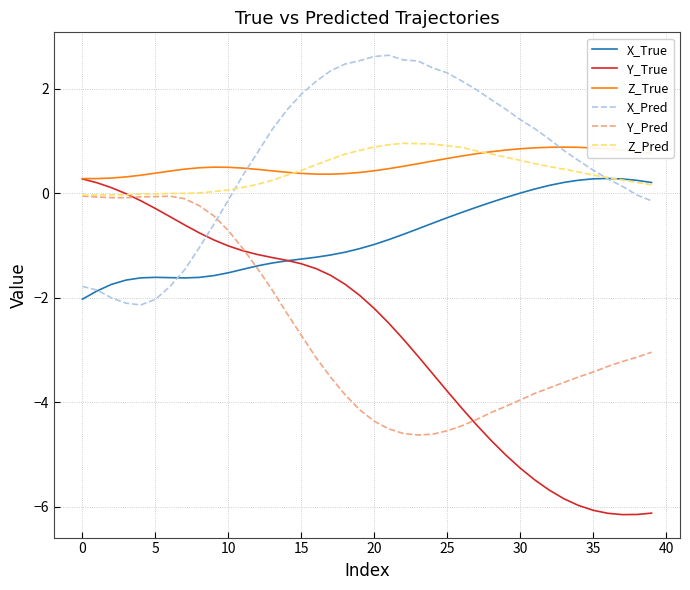

What is the difference between the second highest and minimum values in the Y_Pred series?

4.6